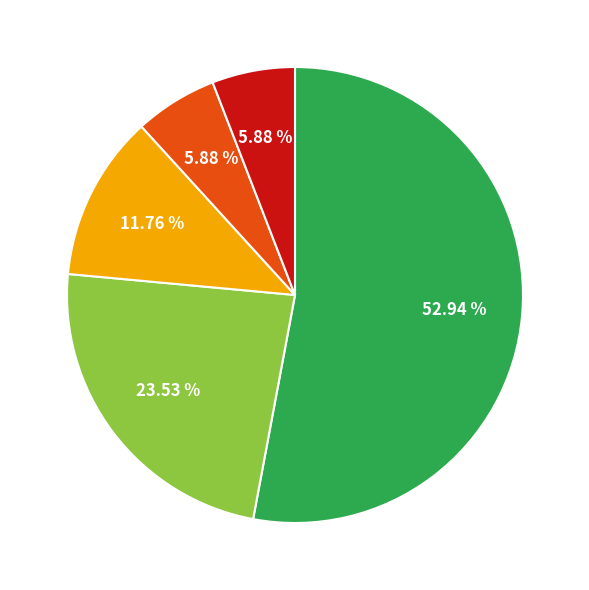

Is there any slice that represents more than half of the pie?

Yes